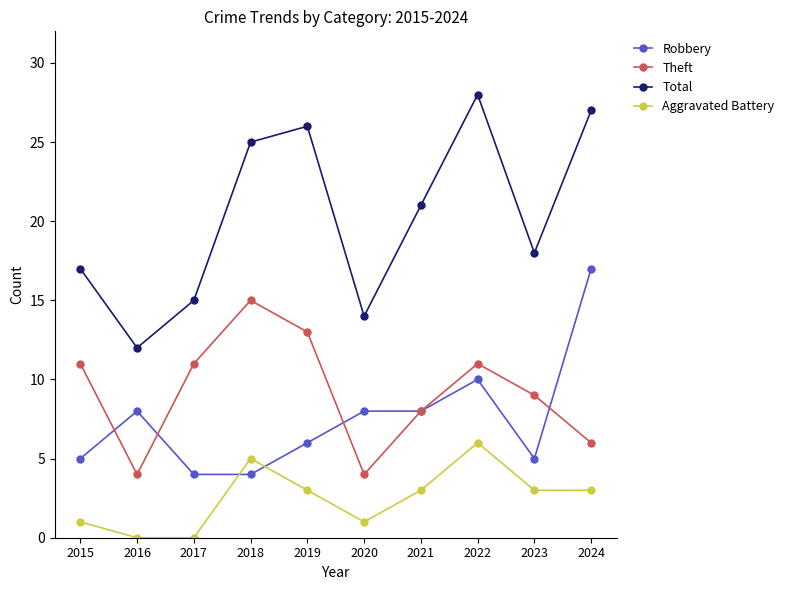

True or false: Total has more than 0 points higher than both neighbors.

True